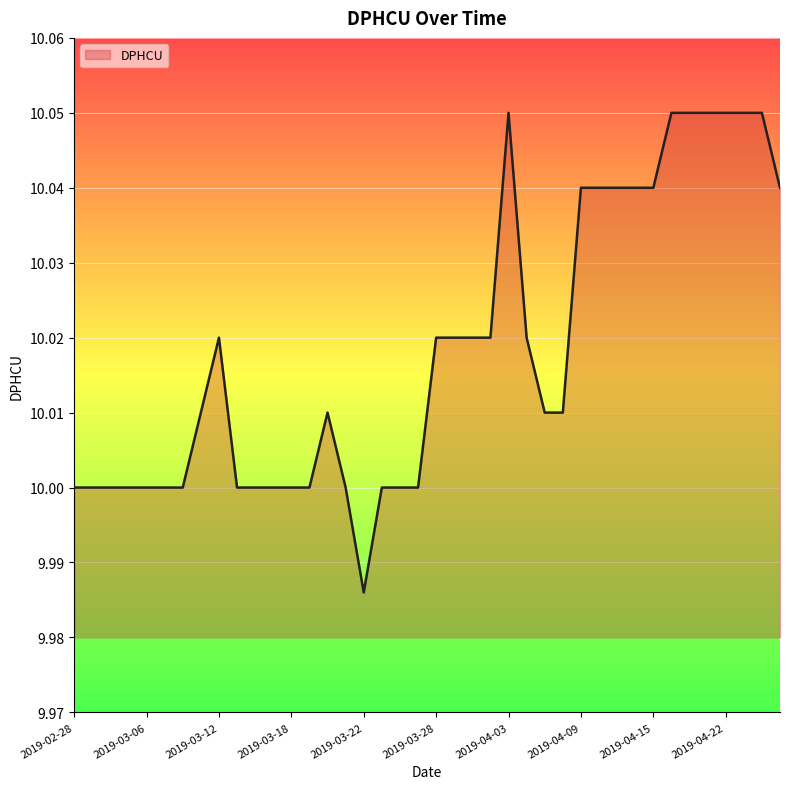

True or false: the data has more than 2 interior local peaks.

True